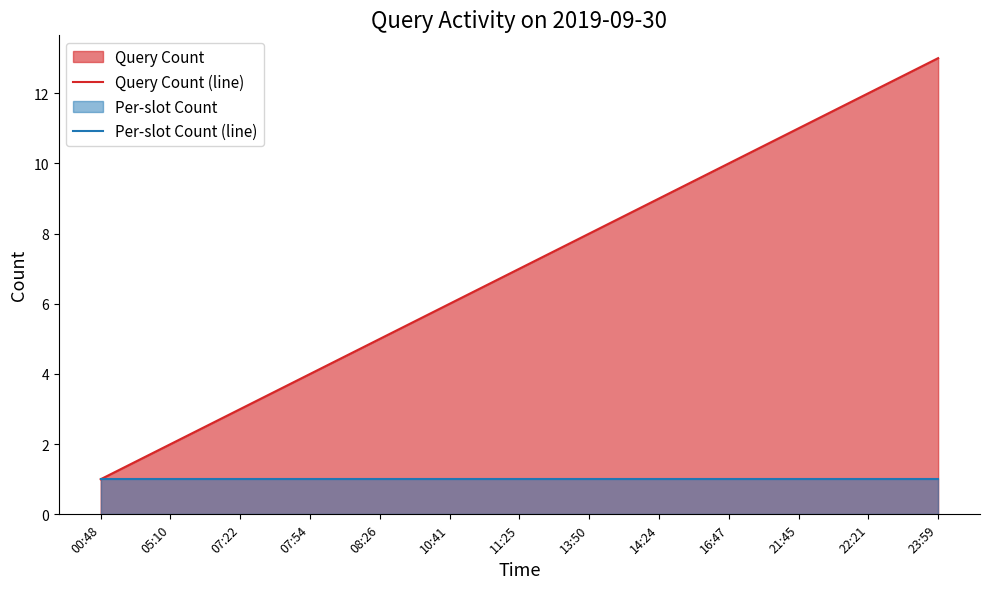

Which has a higher value, 05:10 or 07:54?

07:54